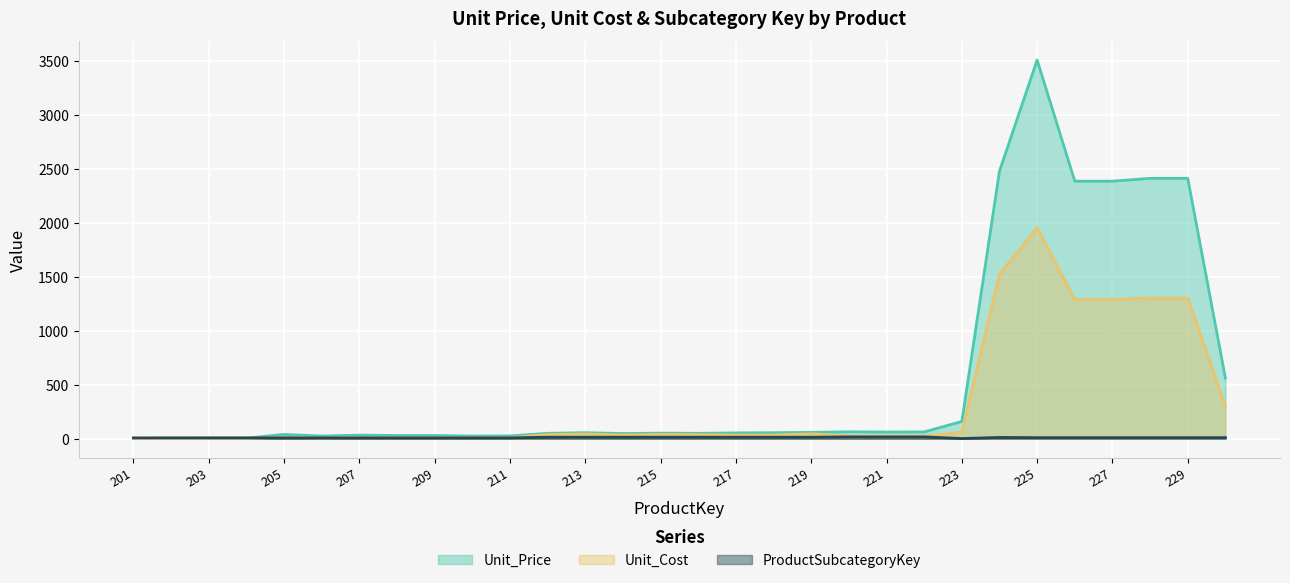

What is the minimum value shown in the chart?

1.0